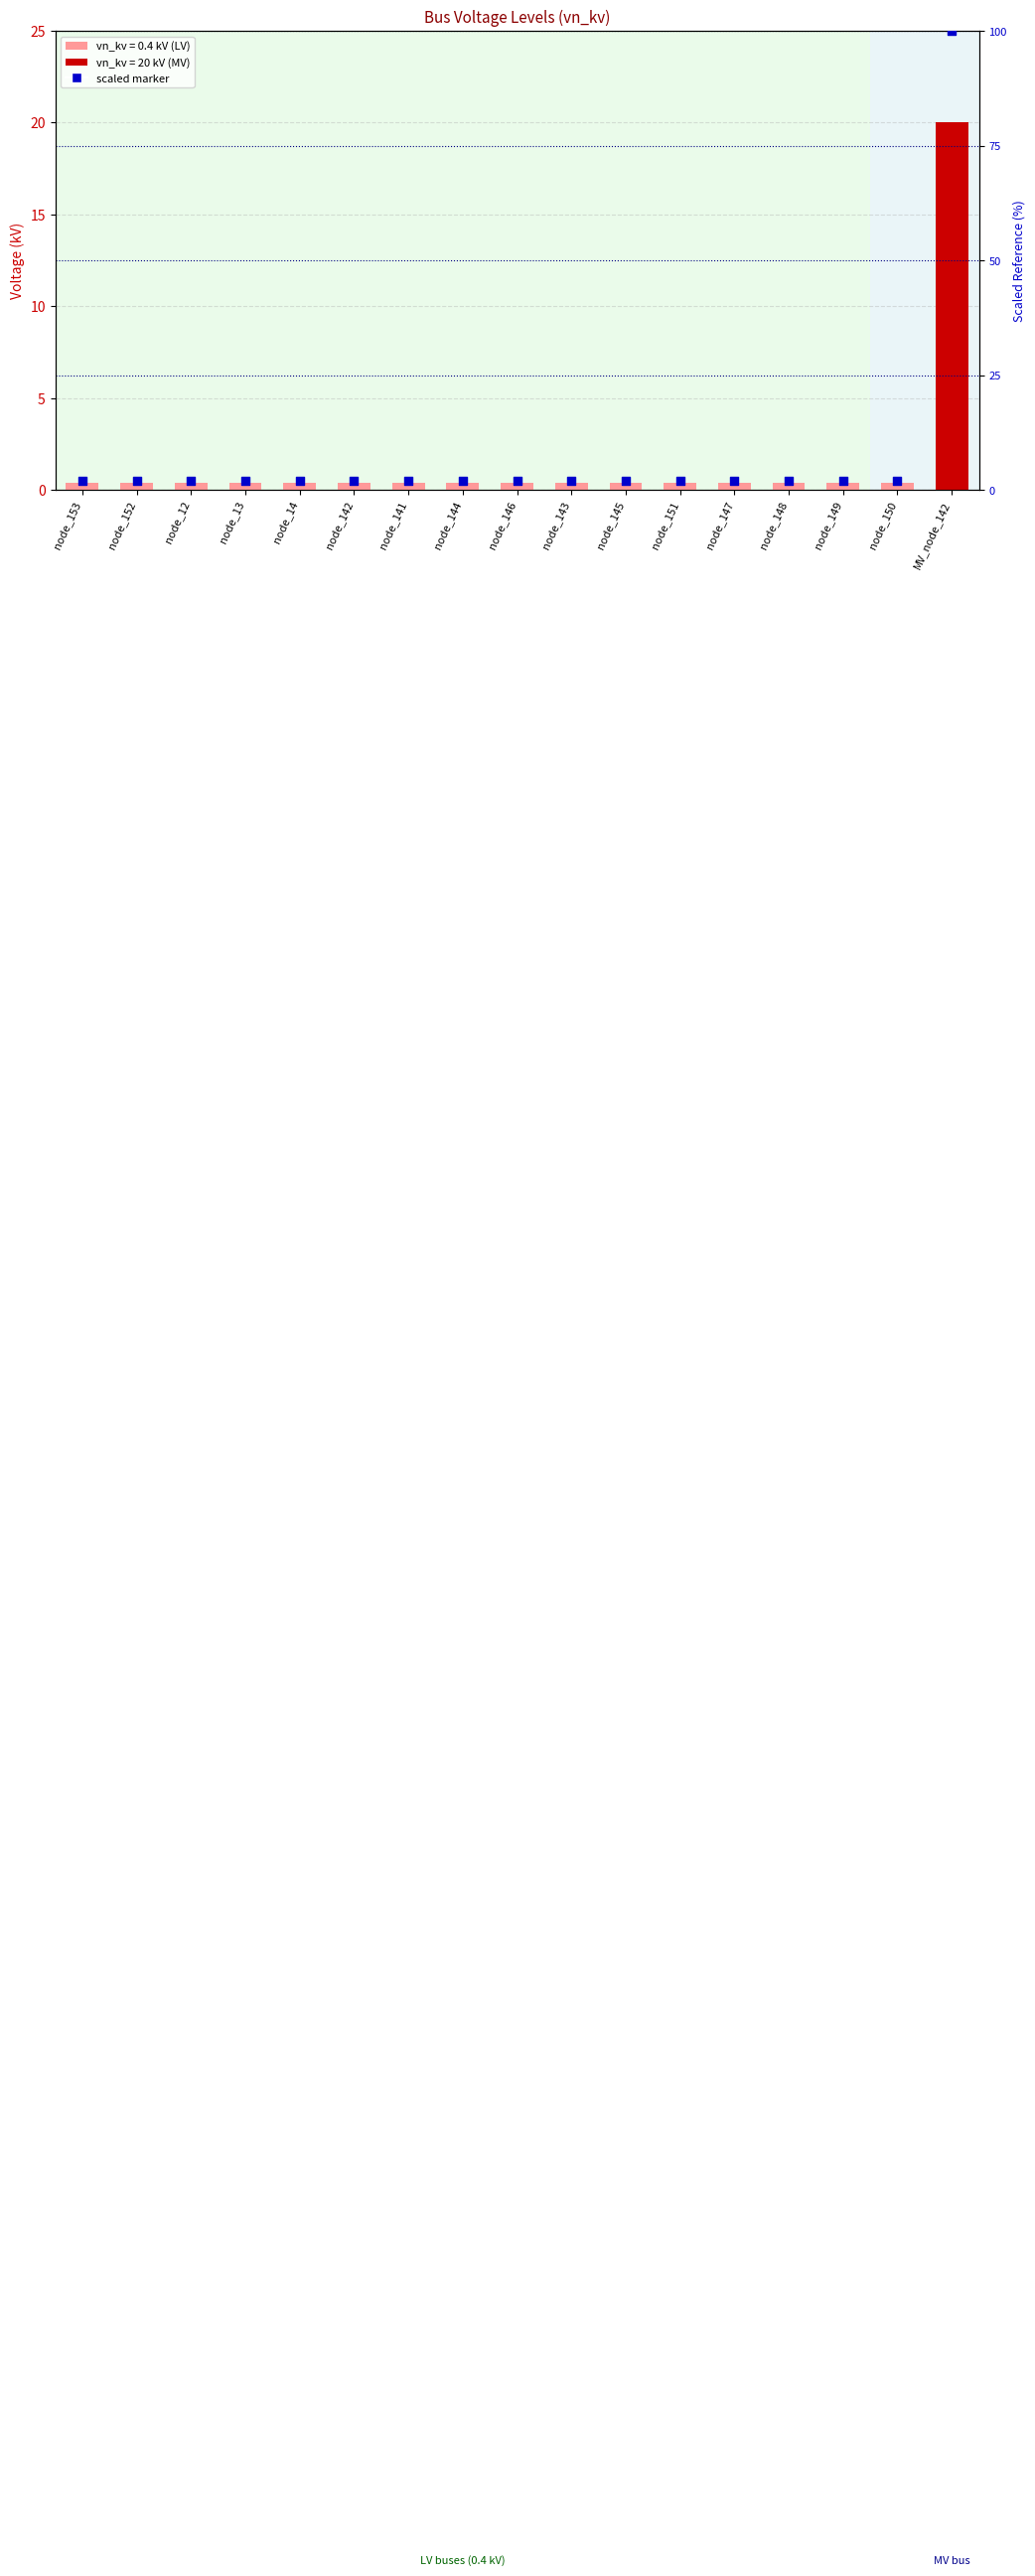

Is the value of scaled marker at node_13 greater than the value of vn_kv at node_152?

Yes